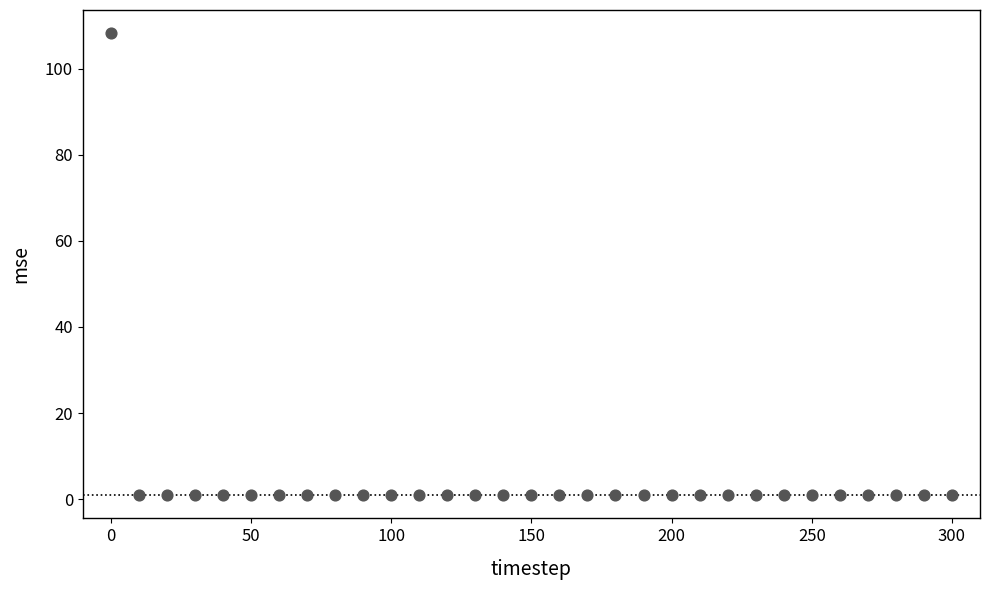

What is the range of Y values (max minus min)?

107.4